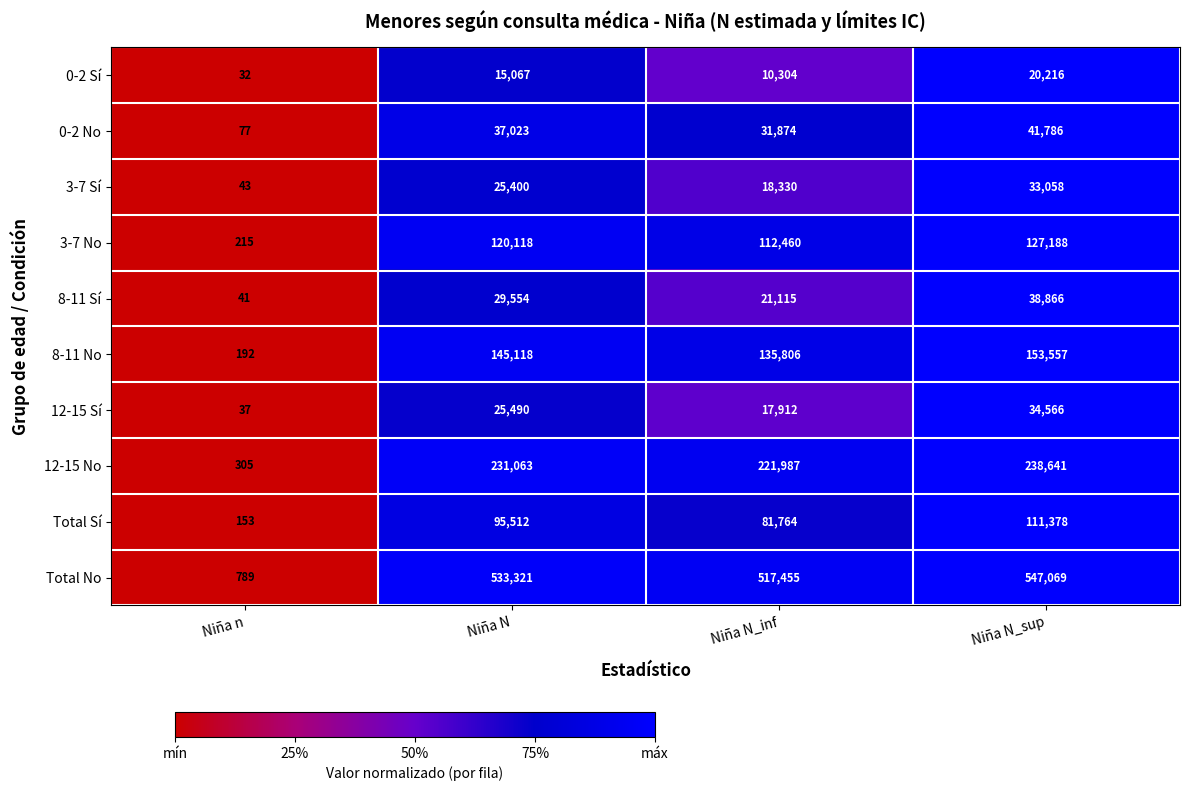

At which category does the chart reach its minimum across all series?

Niña n